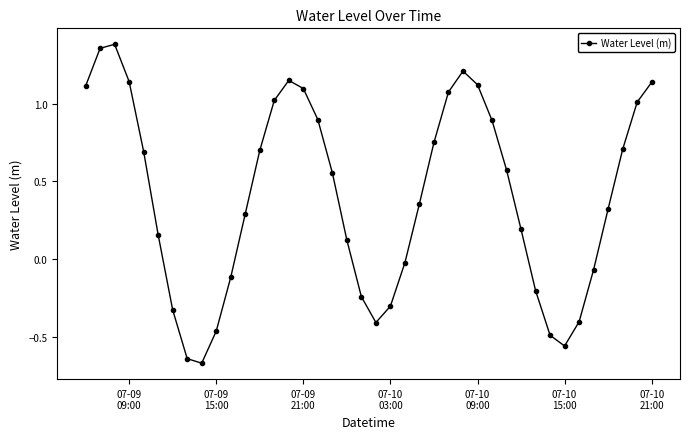

What is the value of the 21st point from the left?

-0.4